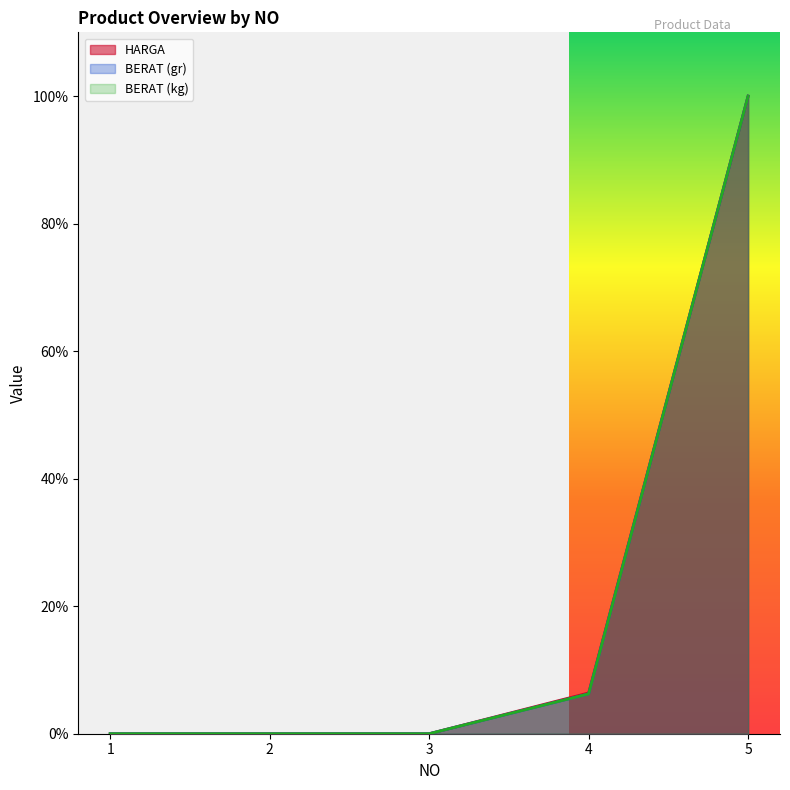

Does the chart display data point markers on the line(s)?

No